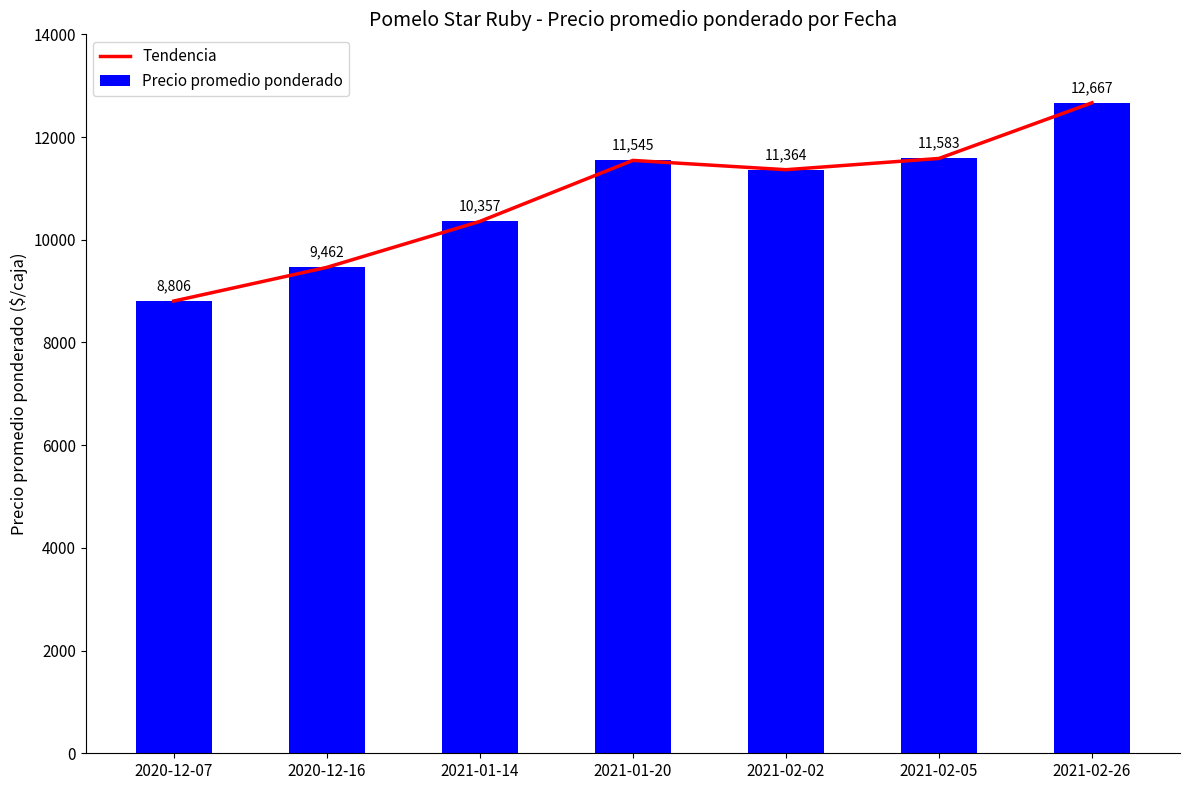

Reading right to left, what are all the values shown in this chart?

Tendencia: 2021-02-26=12667	2021-02-05=11583	2021-02-02=11364	2021-01-20=11545	2021-01-14=10357	2020-12-16=9462	2020-12-07=8806
Precio promedio ponderado: 2021-02-26=12667	2021-02-05=11583	2021-02-02=11364	2021-01-20=11545	2021-01-14=10357	2020-12-16=9462	2020-12-07=8806